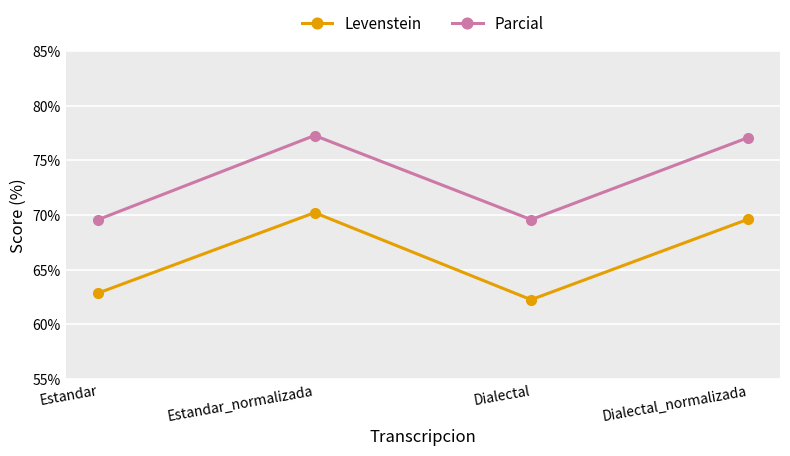

What position from the right is Estandar?

4